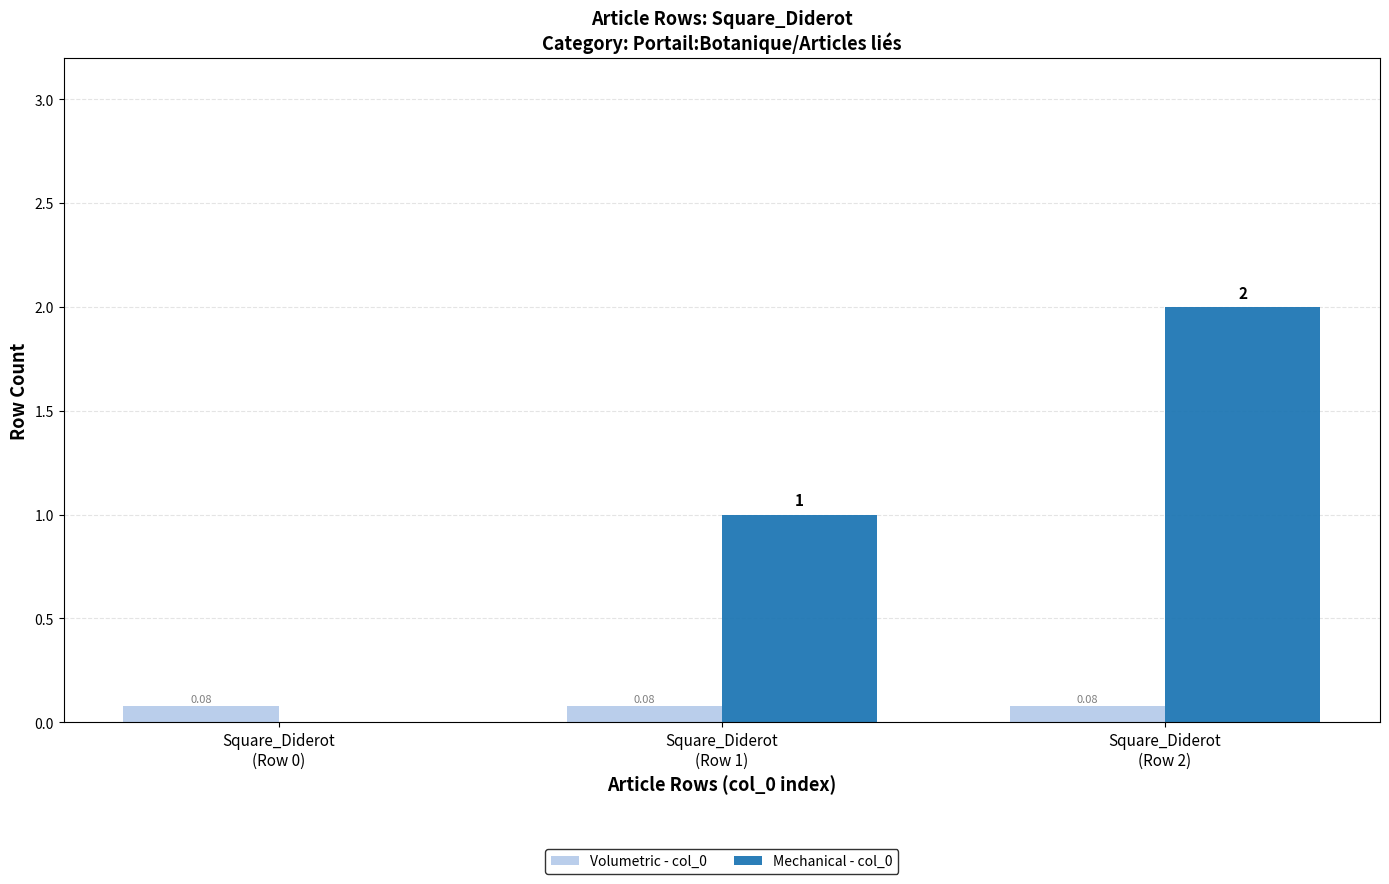

Which series has the largest total across all categories?

Mechanical - col_0